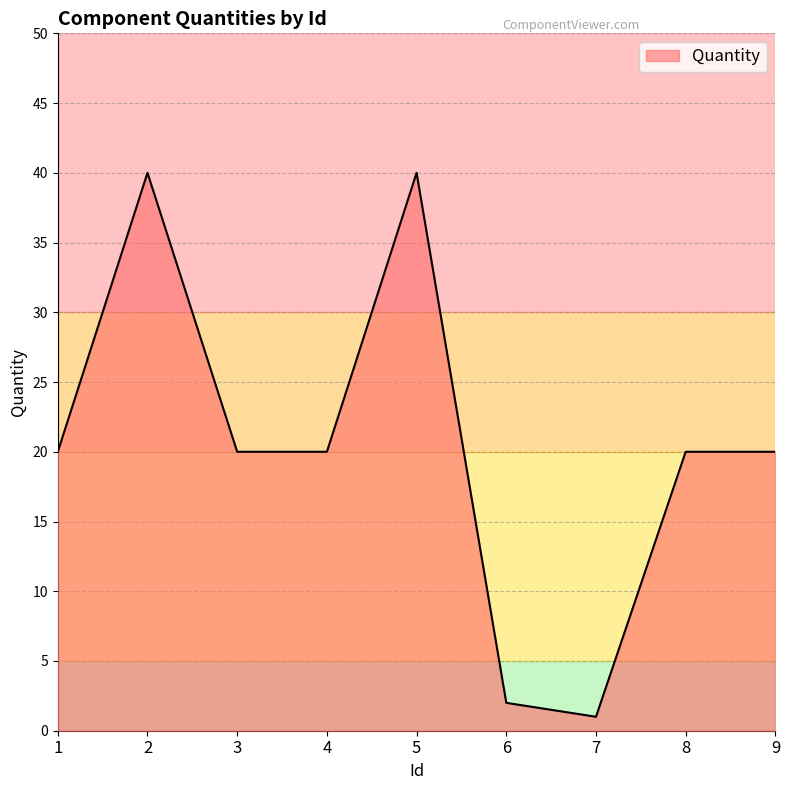

What is the maximum value shown in the chart?

40